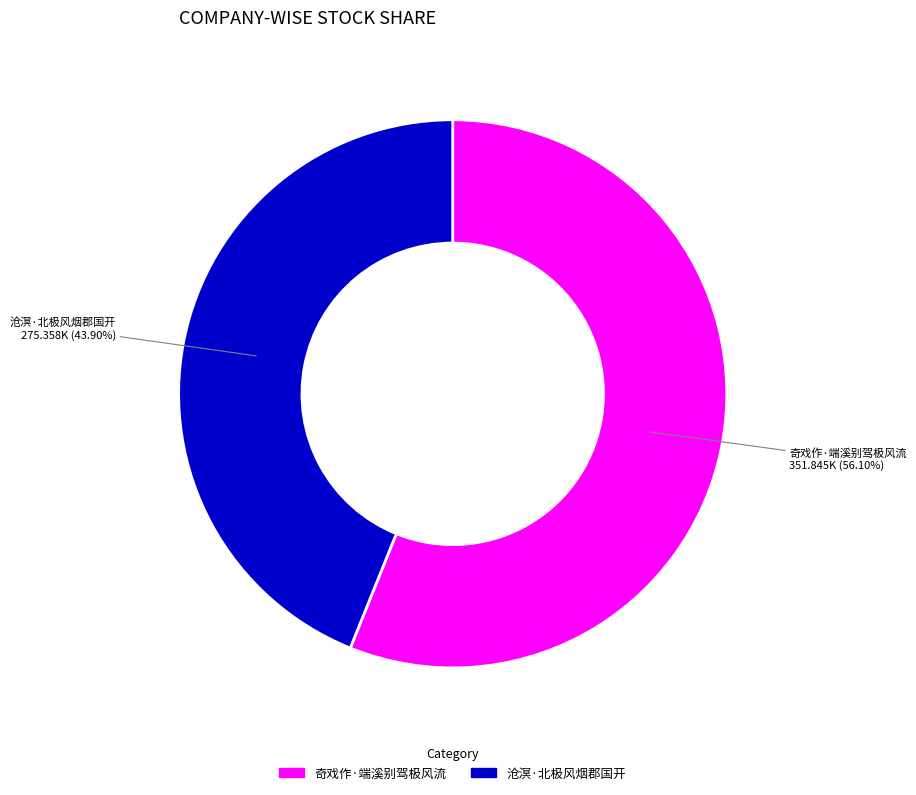

Is 沧溟·北极风烟郡国开 the majority of the pie?

No